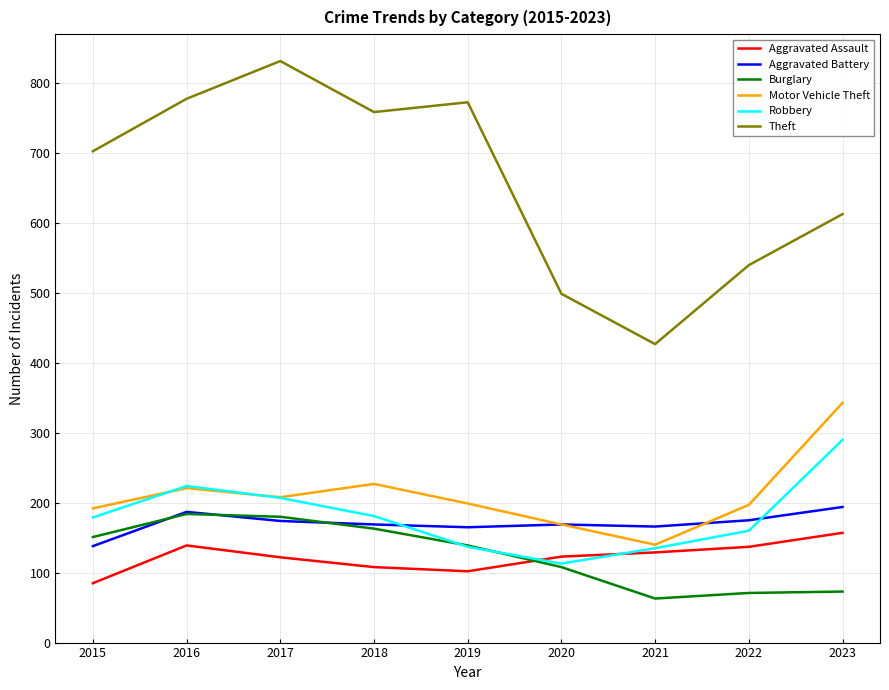

Is this an area chart (filled region under the line)?

No